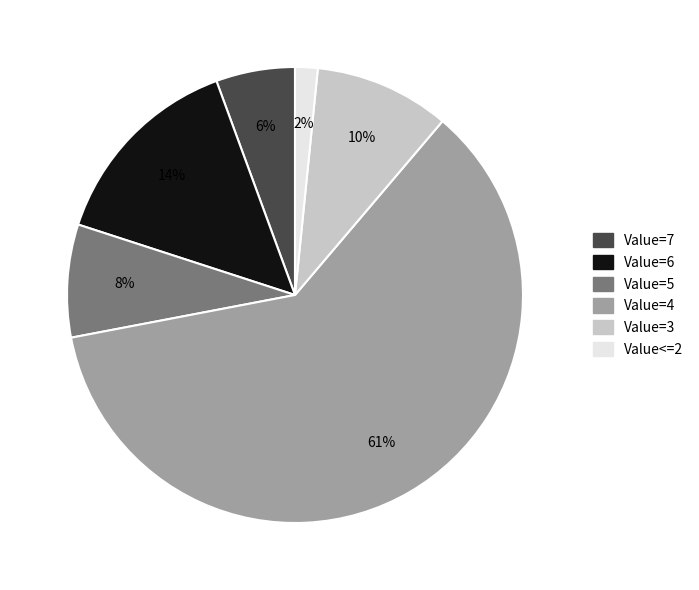

Which category has the biggest portion of the pie?

Value=4